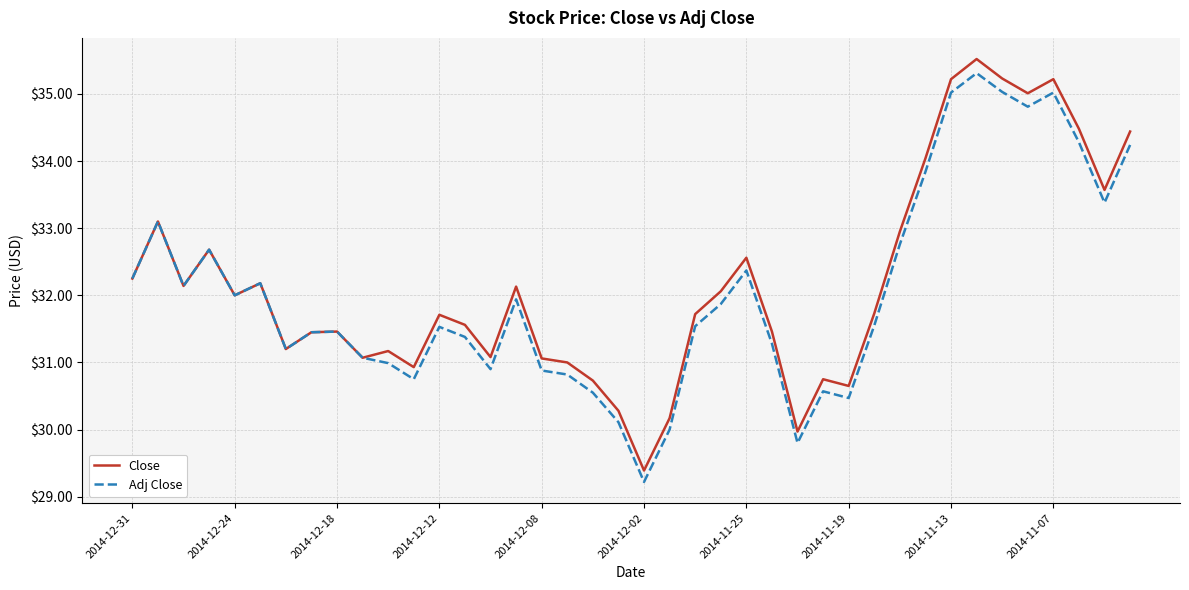

What is the highest value of the Adj Close series?

35.3